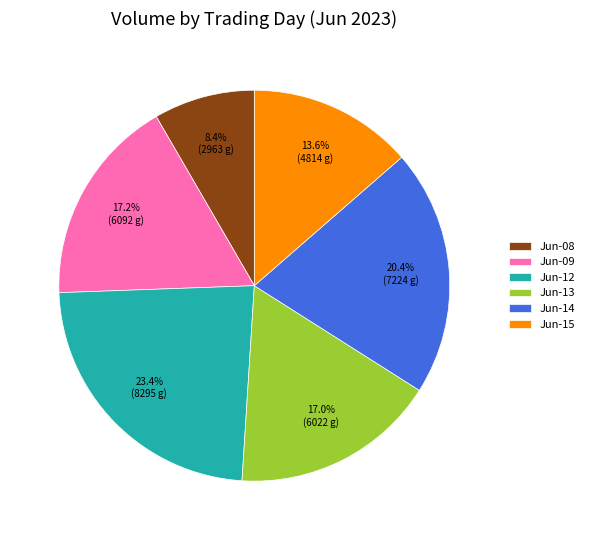

What portion of the pie excludes Jun-13?

83.0%